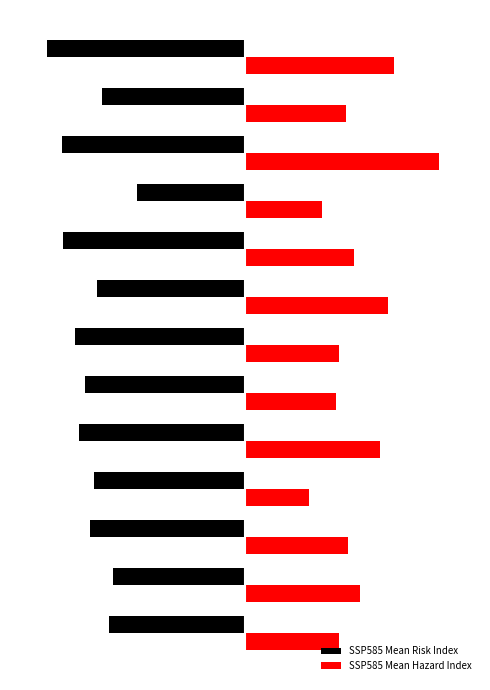

What are all the series names shown in the legend?

SSP585 Mean Risk Index, SSP585 Mean Hazard Index